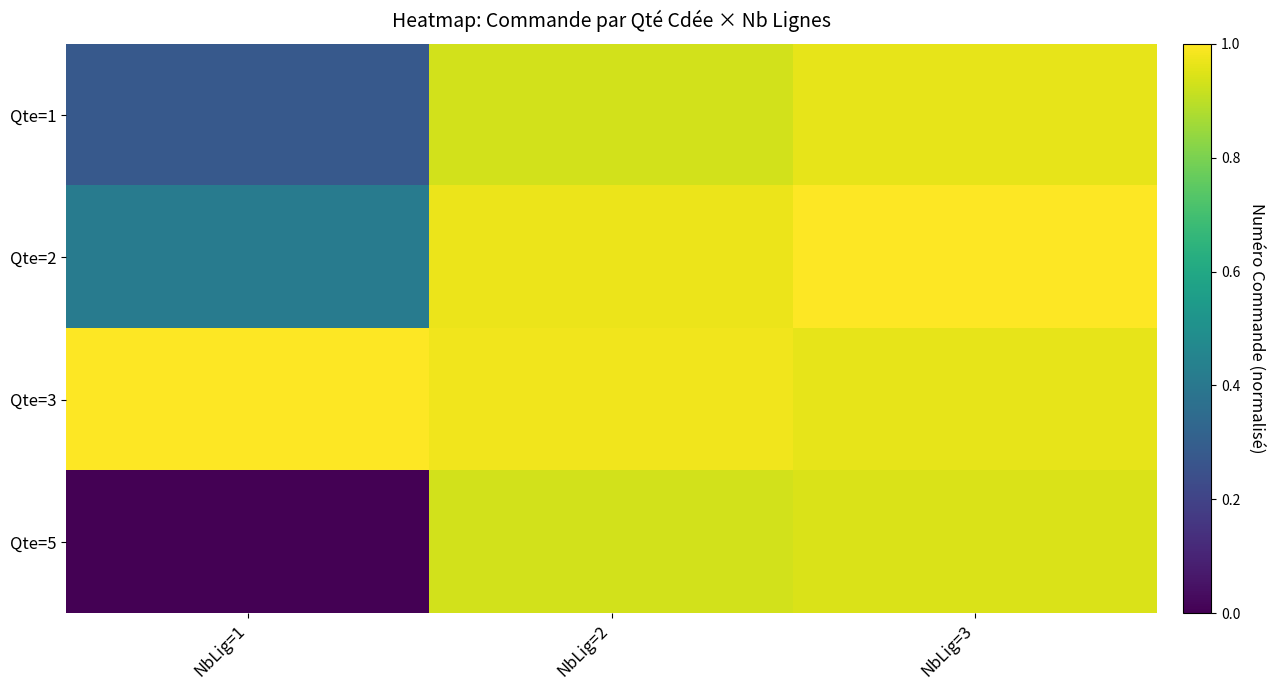

List the series in order of their peak value, highest first.

Qte=2, Qte=3, Qte=1, Qte=5